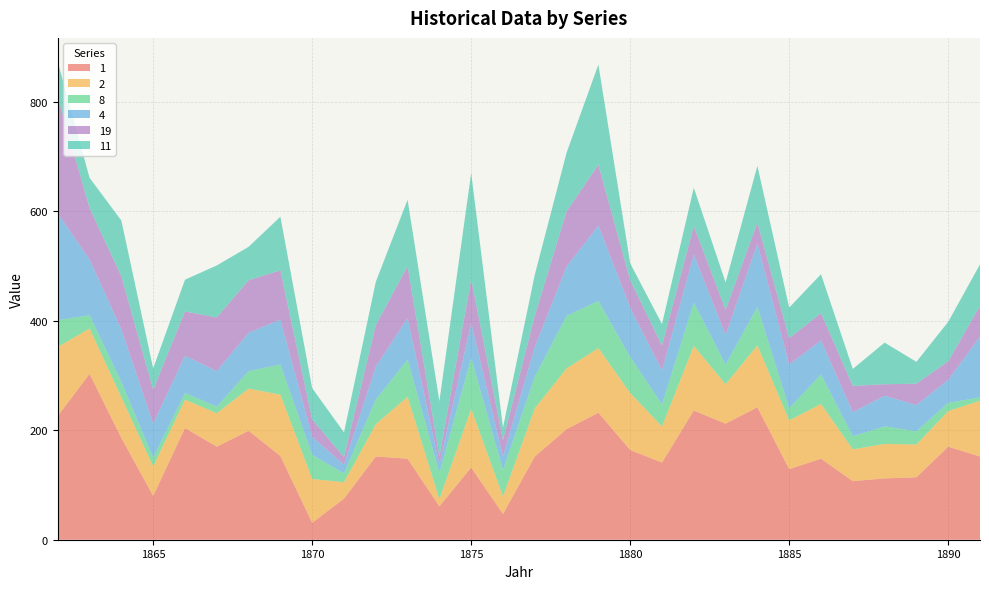

Reading left to right, transcribe all the data shown in this chart.

1: 226	303	186	80	204	170	199	153	31	75	152	148	61	132	47	152	202	232	164	141	236	212	242	129	148	107	112	114	170	152
2: 126	83	74	54	52	61	77	112	80	30	59	113	13	107	32	88	111	118	104	66	118	72	113	89	100	58	63	60	65	102
8: 49	24	28	16	12	12	32	55	44	16	45	68	48	93	48	58	96	86	66	40	79	36	70	22	54	24	32	24	15	6
4: 195	102	96	62	68	65	70	82	33	16	60	76	16	64	25	54	90	138	90	62	88	54	116	80	62	44	56	48	42	111
19: 213	94	97	62	81	98	96	90	32	14	76	95	14	80	30	57	101	111	50	46	52	46	38	48	50	48	21	39	34	56
11: 64	55	102	39	58	95	61	98	57	45	79	121	101	194	23	75	107	183	31	39	70	50	104	56	71	31	76	40	72	76